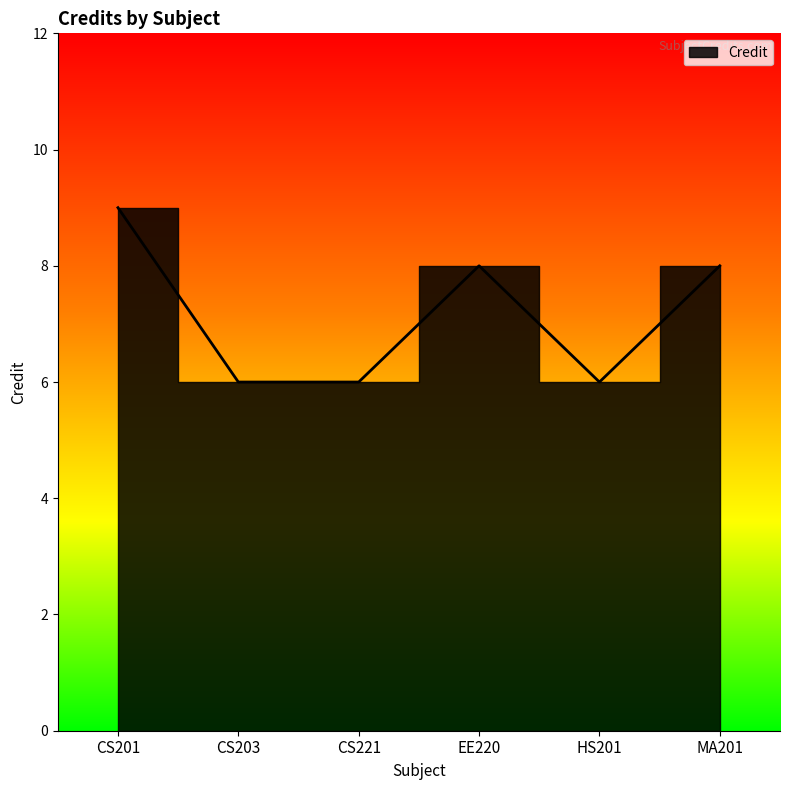

Reading right to left, list all the values displayed in this chart.

MA201=8	HS201=6	EE220=8	CS221=6	CS203=6	CS201=9